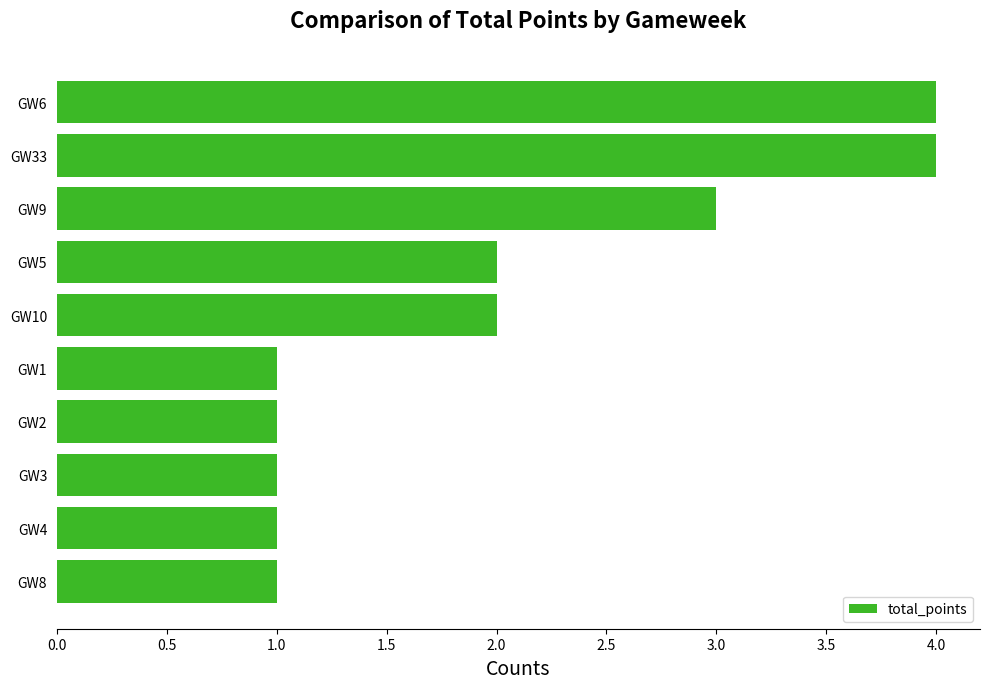

What is the difference between the maximum and second lowest values?

3